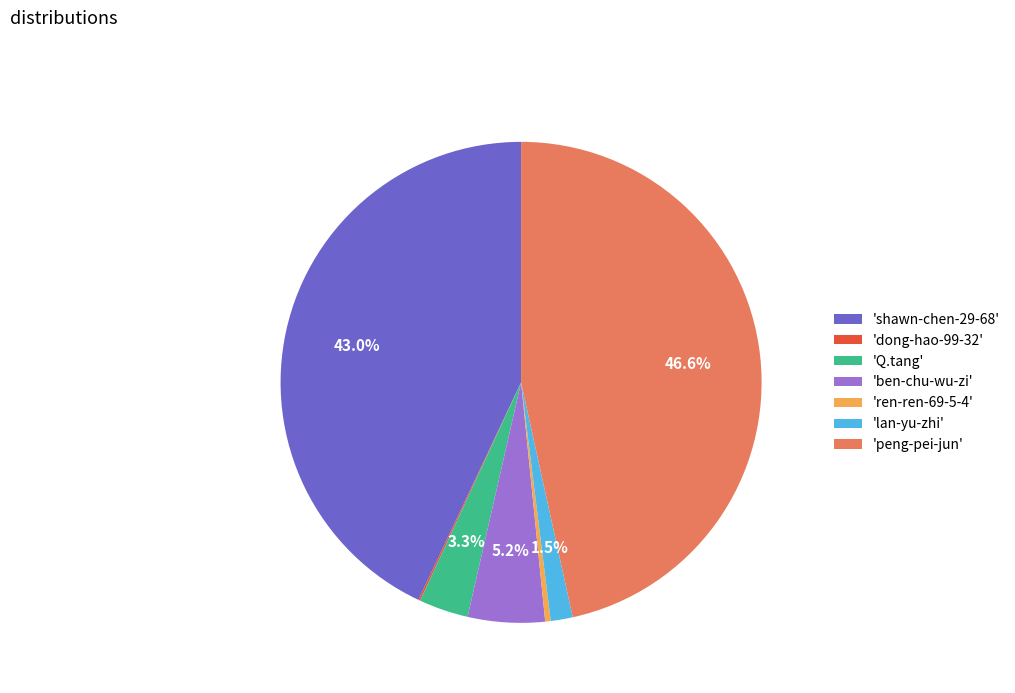

Is there a majority slice in this chart?

No